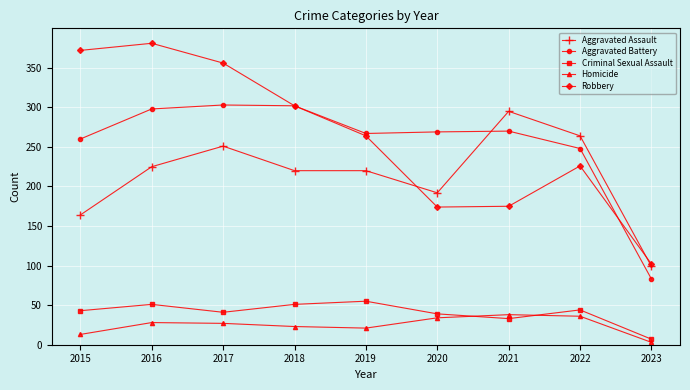

What is the smallest value displayed?

3